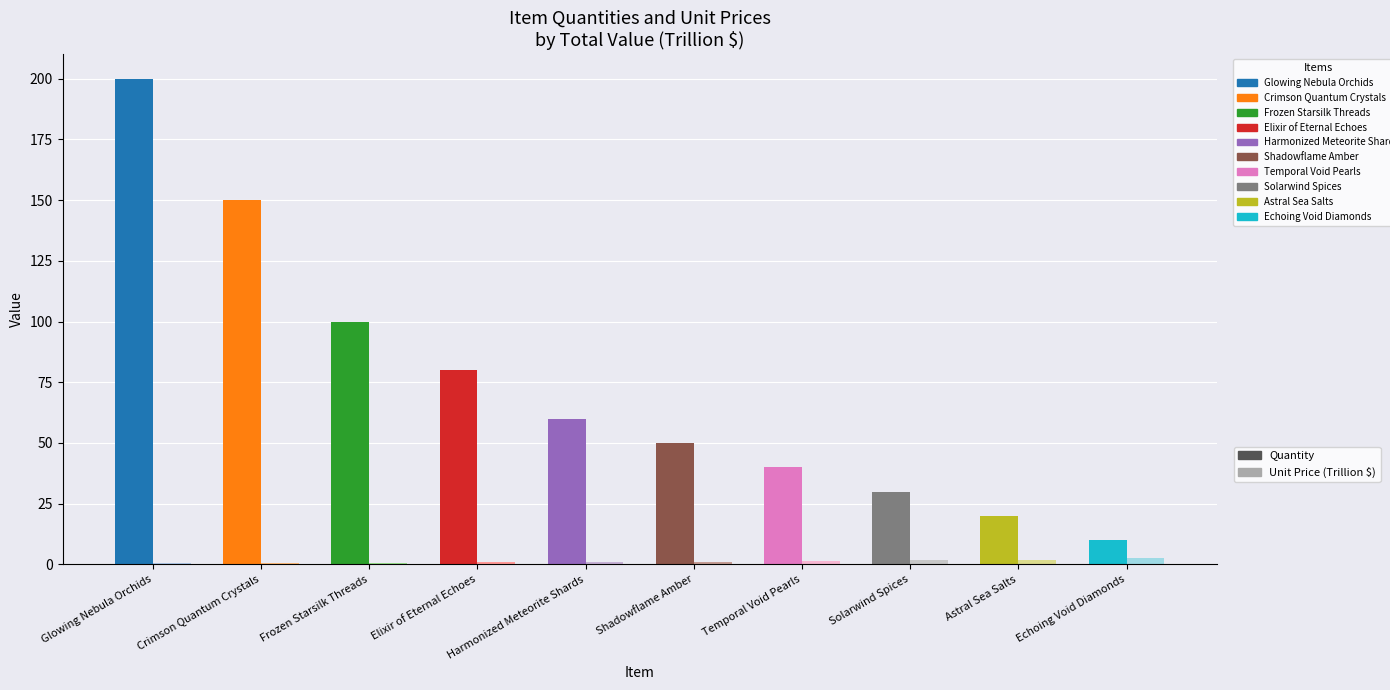

At which label does Quantity reach its minimum?

Echoing Void Diamonds